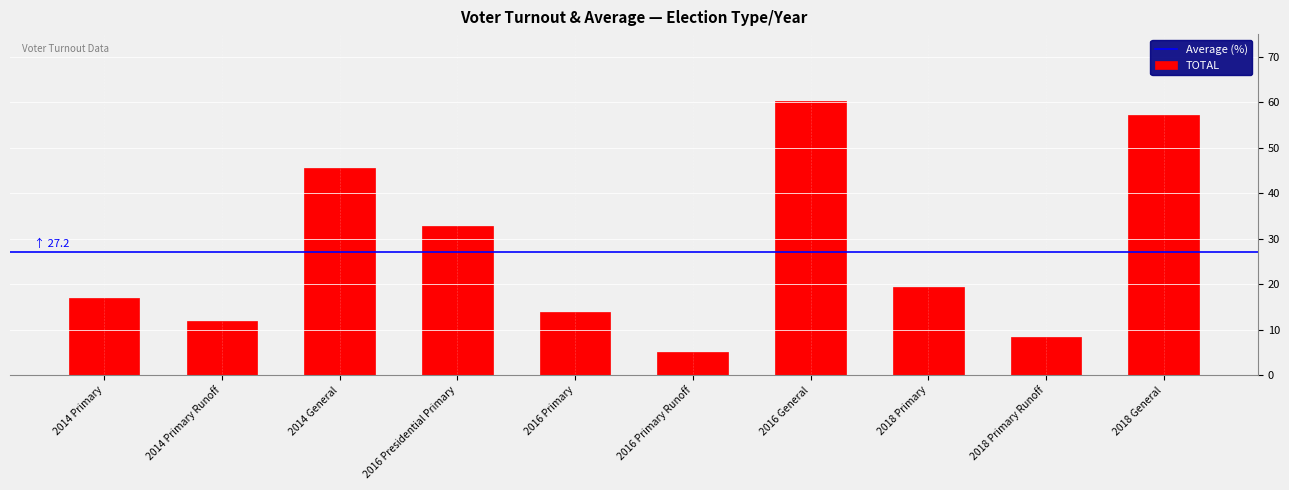

Approximately how many times larger is the value at 2016 Primary compared to 2016 Primary Runoff?

2.7